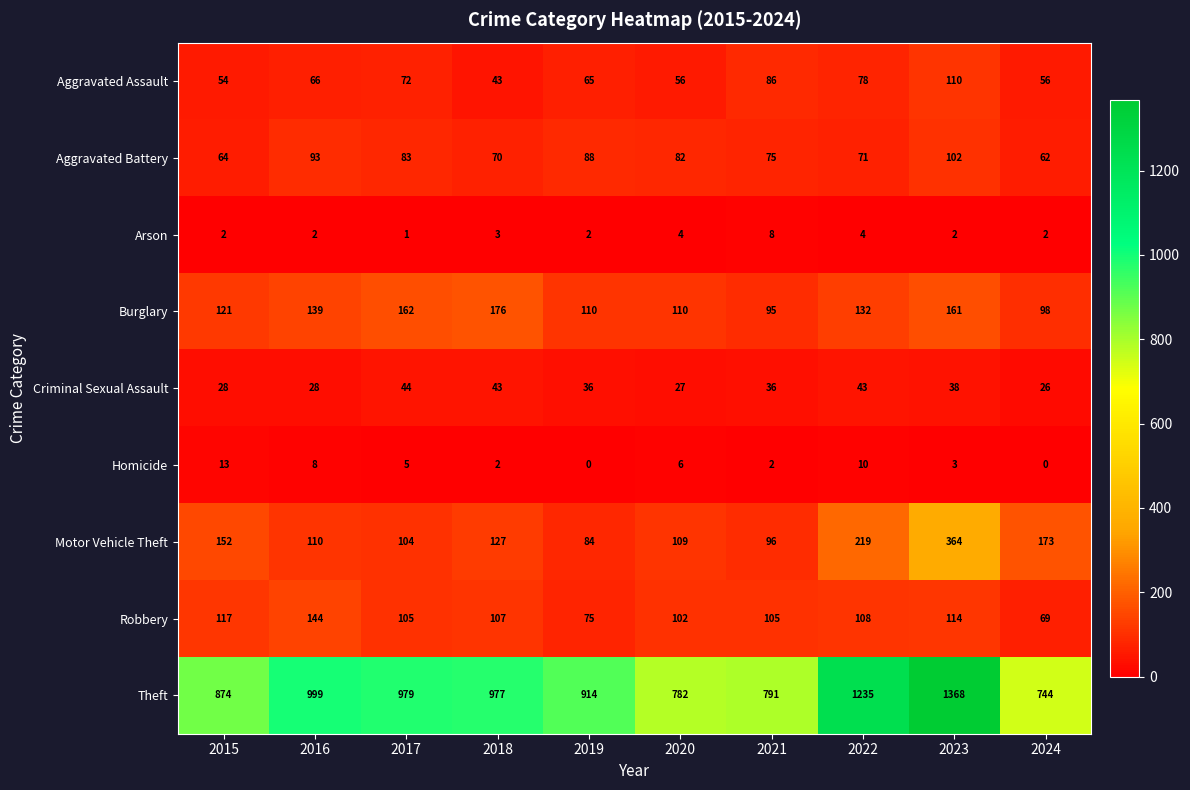

What is the difference between the Robbery values at 2020 and 2018?

5